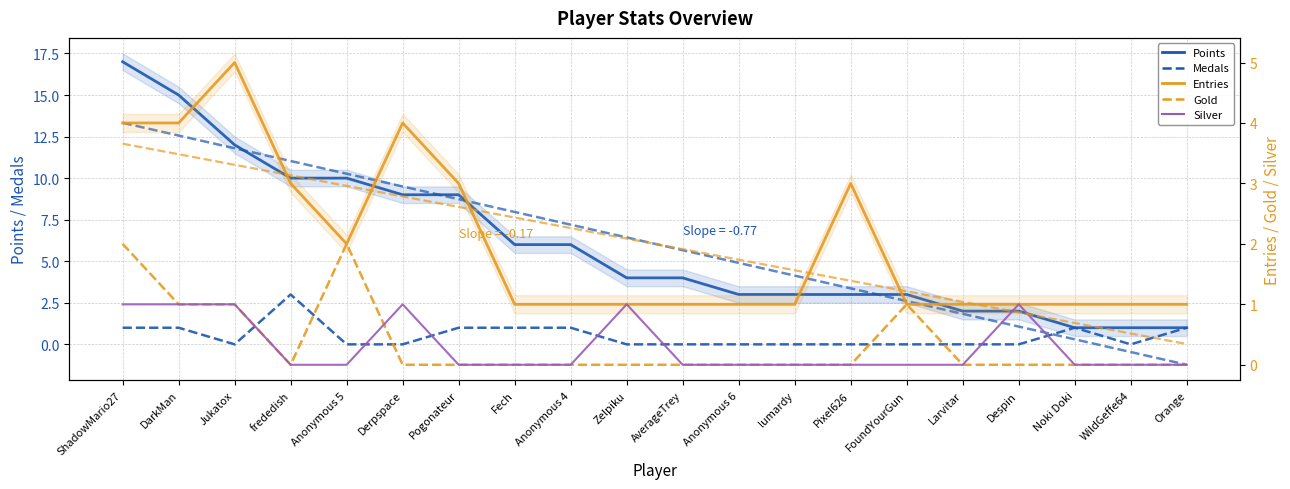

Rank the series by their maximum value, from highest to lowest.

Points, Entries, Medals, Gold, Silver